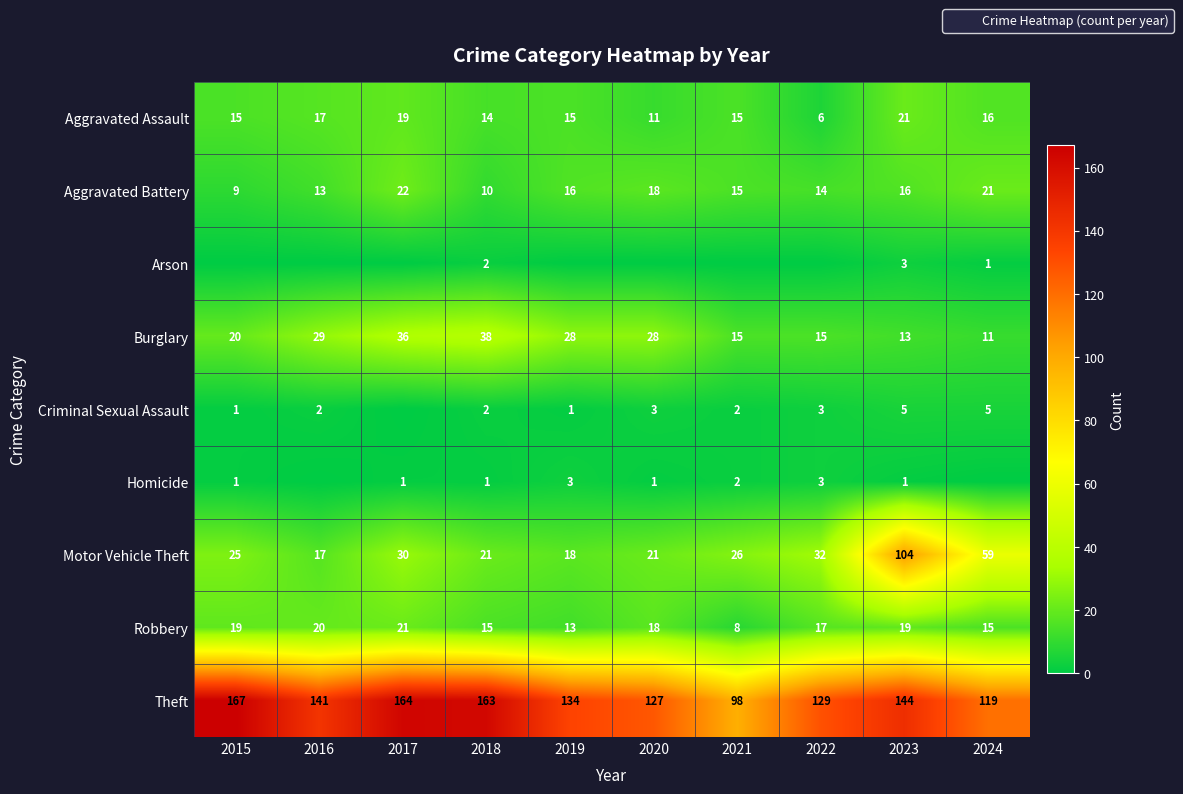

What is the sum of all Motor Vehicle Theft values?

353